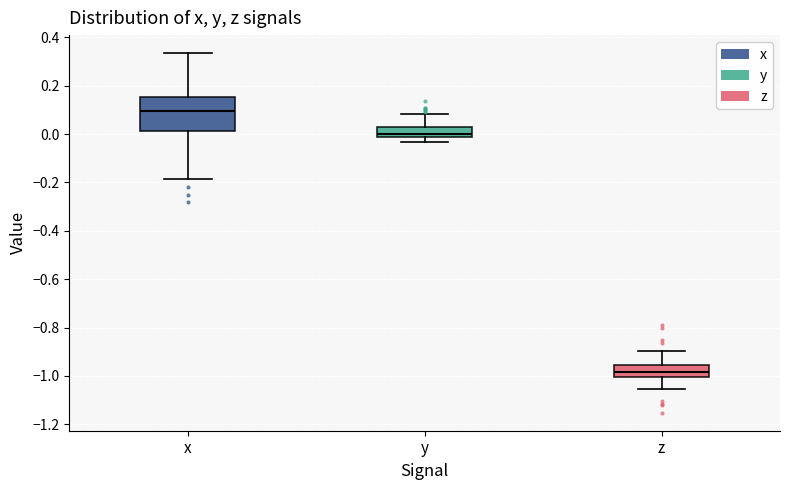

Where is the lower edge of the box for z on the y-axis? The values are not printed on the chart, so give them approximately, as read against the axis.

-1.00